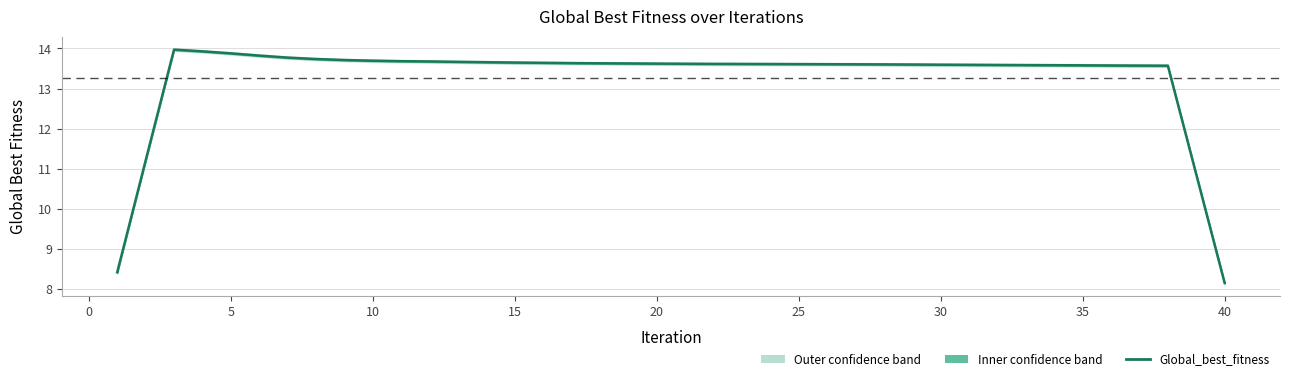

True or false: the data shows 13.6 at 14.

True